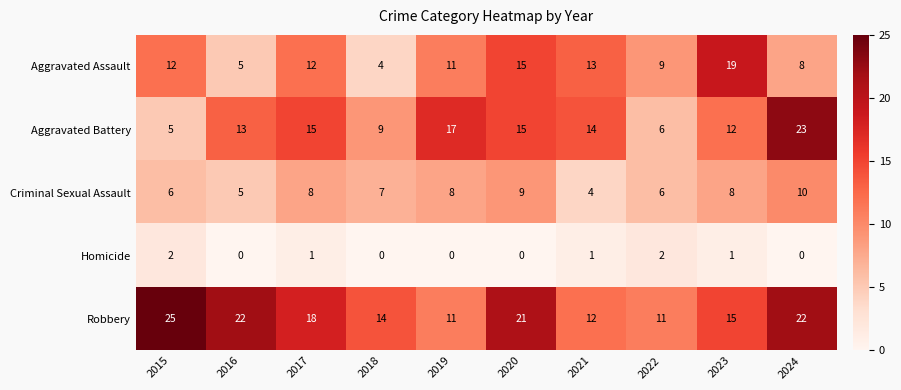

At which category is the sum across all series the highest?

2024